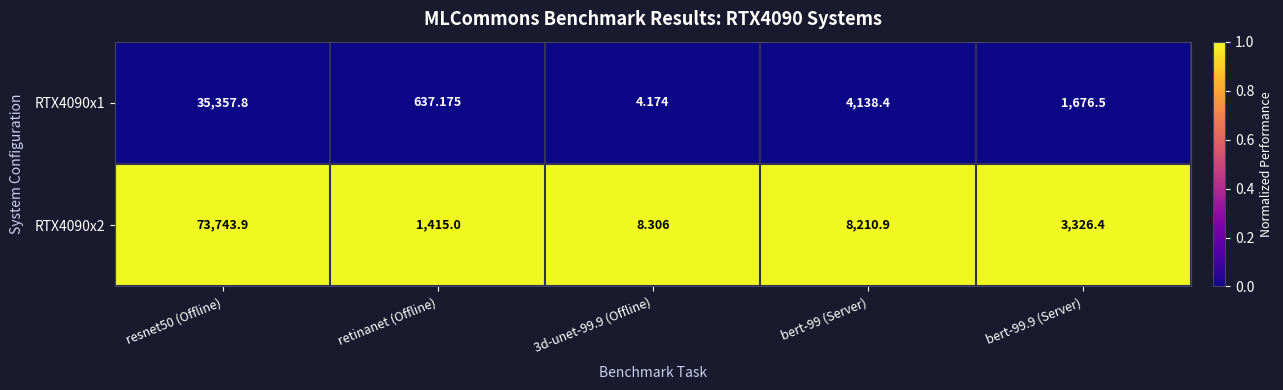

Rank the series by their average value, from lowest to highest.

RTX4090x1, RTX4090x2